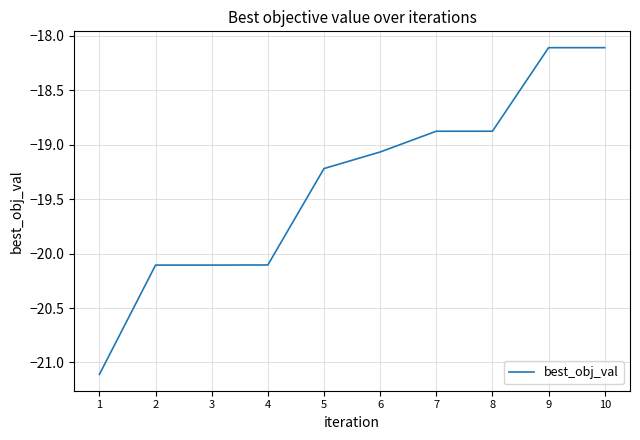

Reading right to left, what are all the values shown in this chart?

-18.1	-18.1	-18.9	-18.9	-19.1	-19.2	-20.1	-20.1	-20.1	-21.1